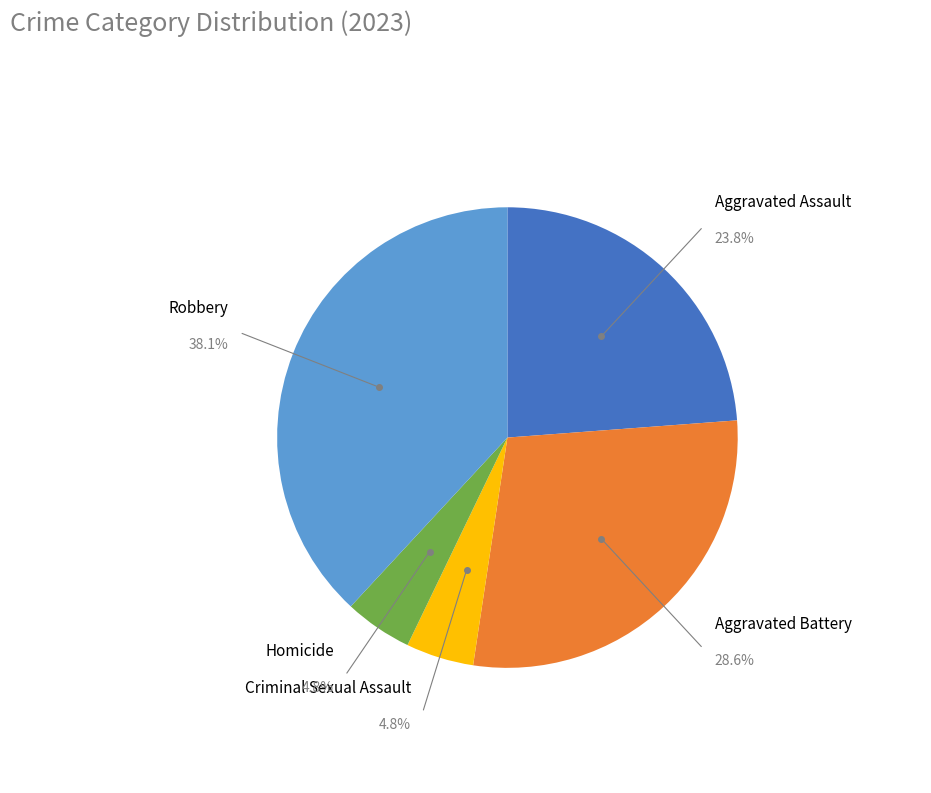

To the nearest percent, what is the combined percentage of Robbery and Aggravated Assault?

62%